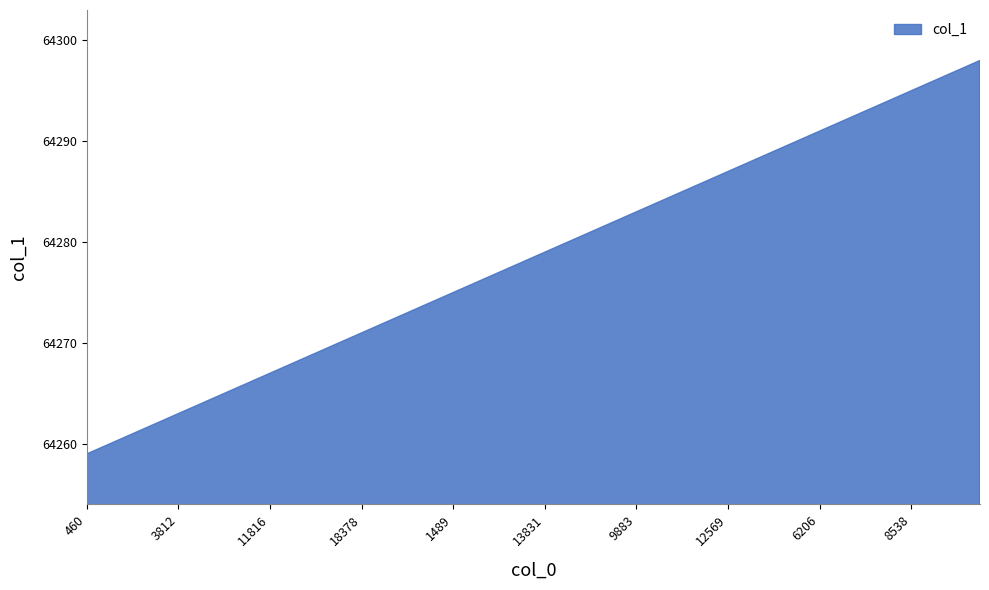

What is the greatest value displayed?

64298